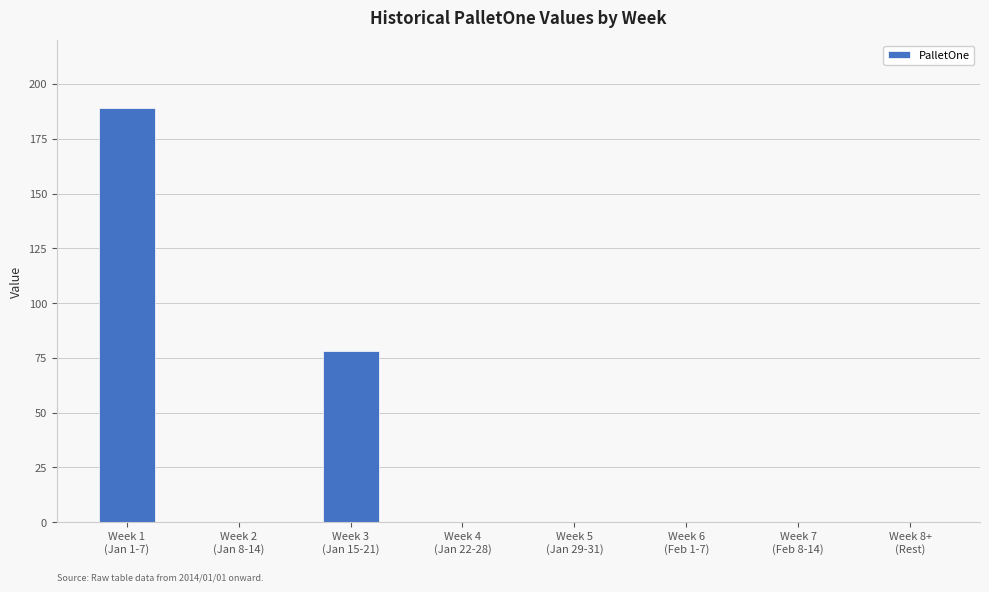

Is it true that the value at Week 1
(Jan 1-7) is 189?

True